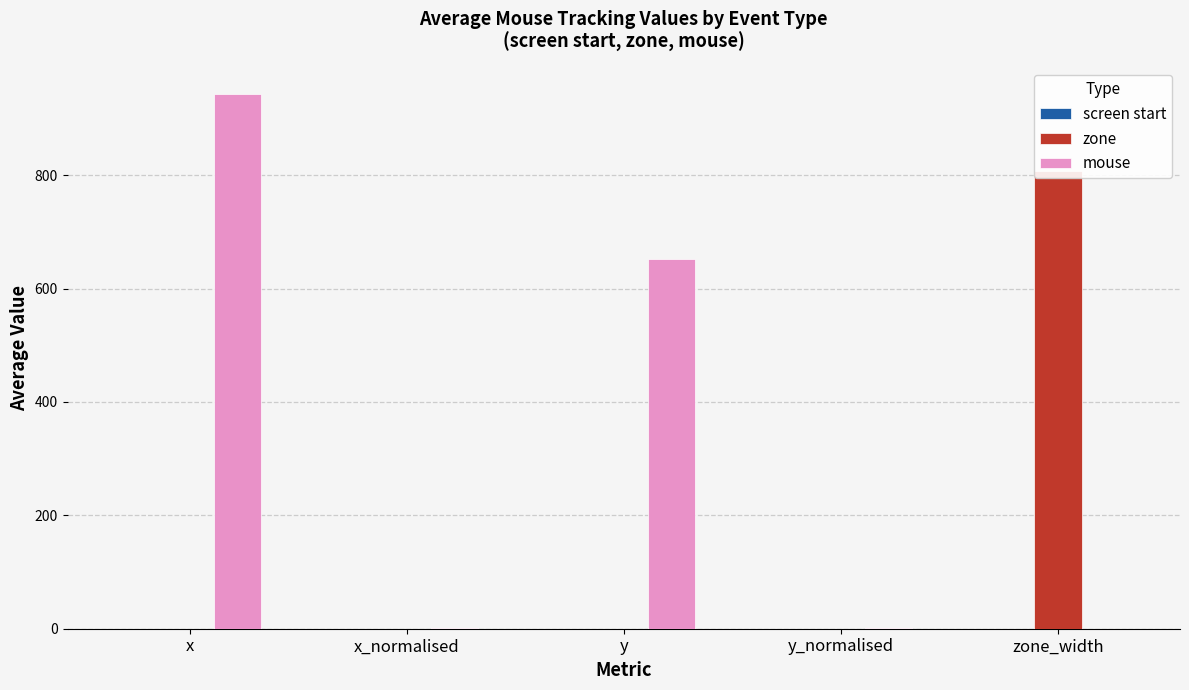

Reading right to left, extract all data points from this chart.

screen start: 0.0	0.0	0.0	0.0	0.0
zone: 807.1	0.0	0.0	0.0	0.0
mouse: 0.0	0.8	652.3	0.7	942.7